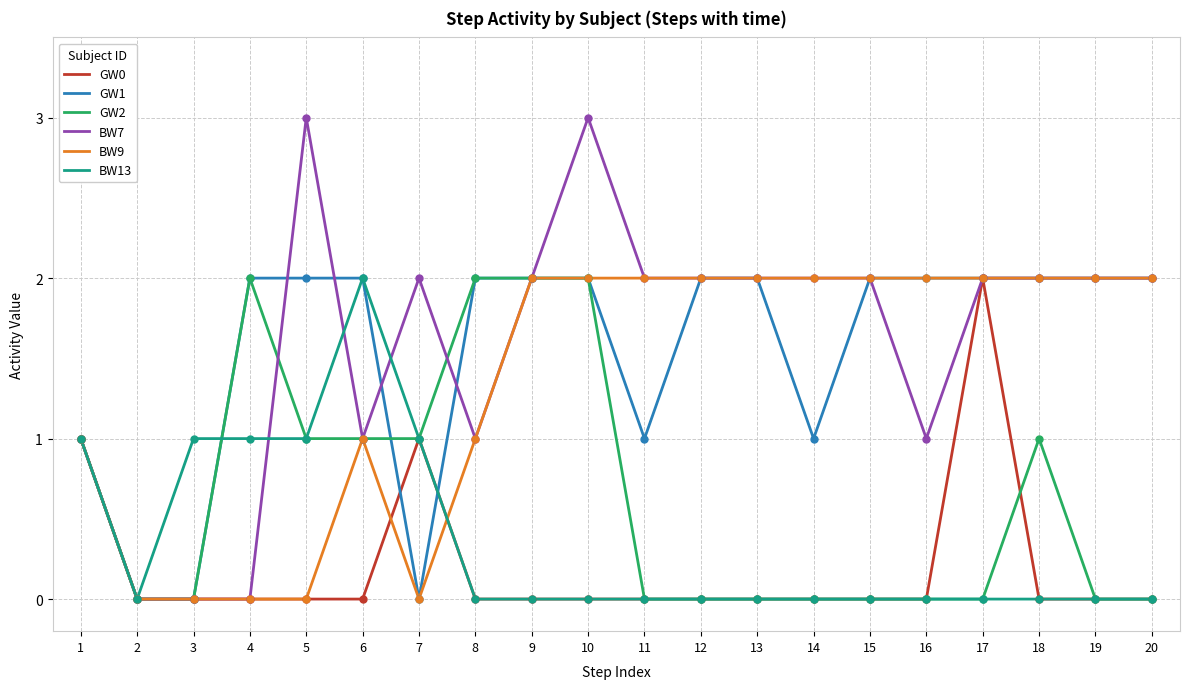

Reading left to right, extract all data points from this chart.

GW0: 1=1	2=0	3=0	4=0	5=0	6=0	7=1	8=0	9=0	10=0	11=0	12=0	13=0	14=0	15=0	16=0	17=2	18=0	19=0	20=0
GW1: 1=1	2=0	3=0	4=2	5=2	6=2	7=0	8=2	9=2	10=2	11=1	12=2	13=2	14=1	15=2	16=2	17=2	18=2	19=2	20=2
GW2: 1=1	2=0	3=0	4=2	5=1	6=1	7=1	8=2	9=2	10=2	11=0	12=0	13=0	14=0	15=0	16=0	17=0	18=1	19=0	20=0
BW7: 1=1	2=0	3=0	4=0	5=3	6=1	7=2	8=1	9=2	10=3	11=2	12=2	13=2	14=2	15=2	16=1	17=2	18=2	19=2	20=2
BW9: 1=1	2=0	3=0	4=0	5=0	6=1	7=0	8=1	9=2	10=2	11=2	12=2	13=2	14=2	15=2	16=2	17=2	18=2	19=2	20=2
BW13: 1=1	2=0	3=1	4=1	5=1	6=2	7=1	8=0	9=0	10=0	11=0	12=0	13=0	14=0	15=0	16=0	17=0	18=0	19=0	20=0